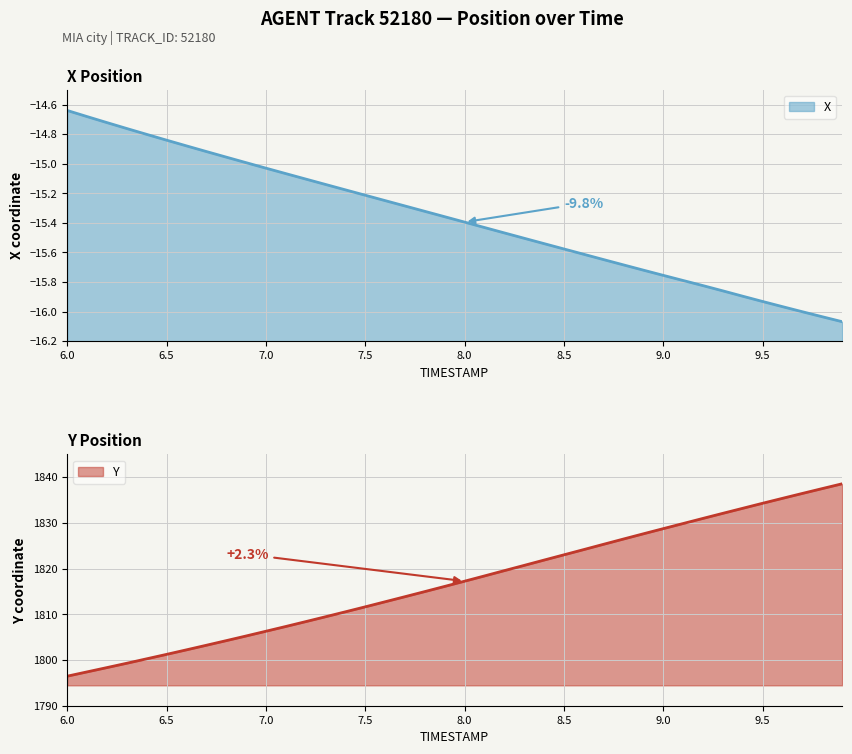

What is the sum of the Y values at 6.5 and 8.0?

3618.5